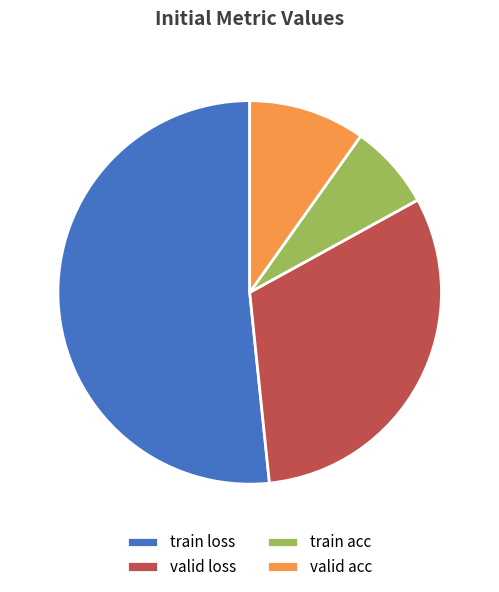

Is there a majority slice in this chart?

Yes